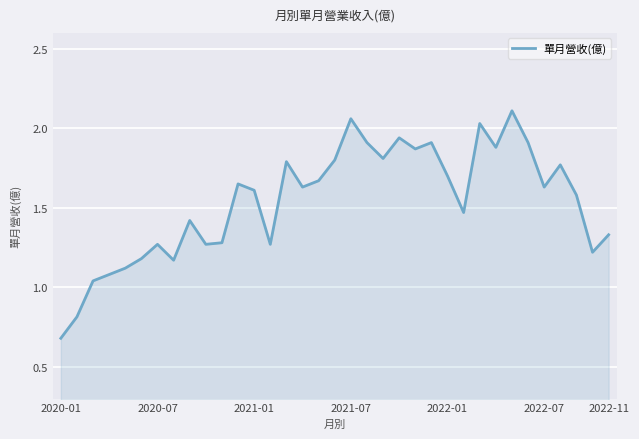

What is the difference between the maximum and minimum values?

1.4